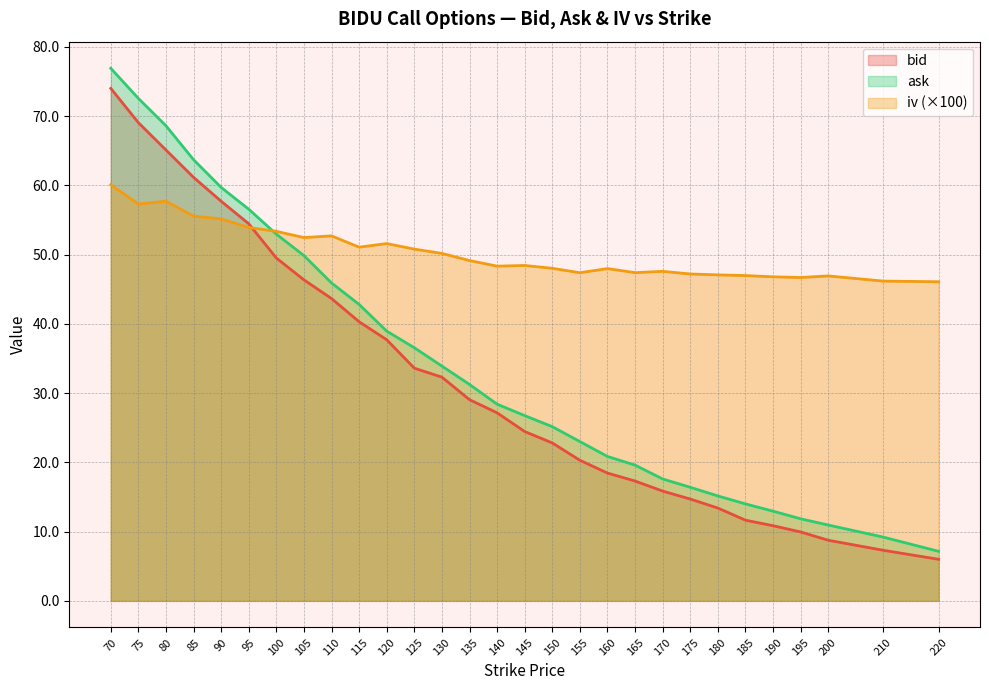

Between 75 and 200, which series saw the biggest shift?

ask